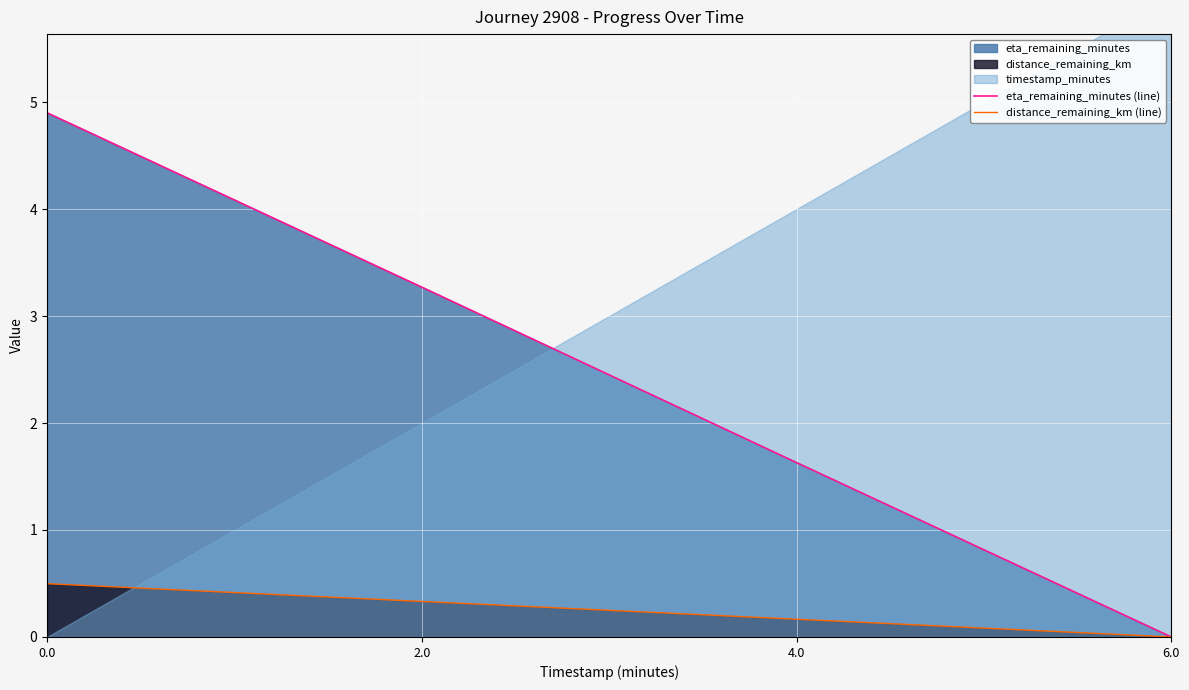

How many values in the eta_remaining_minutes (line) series exceed 3?

2